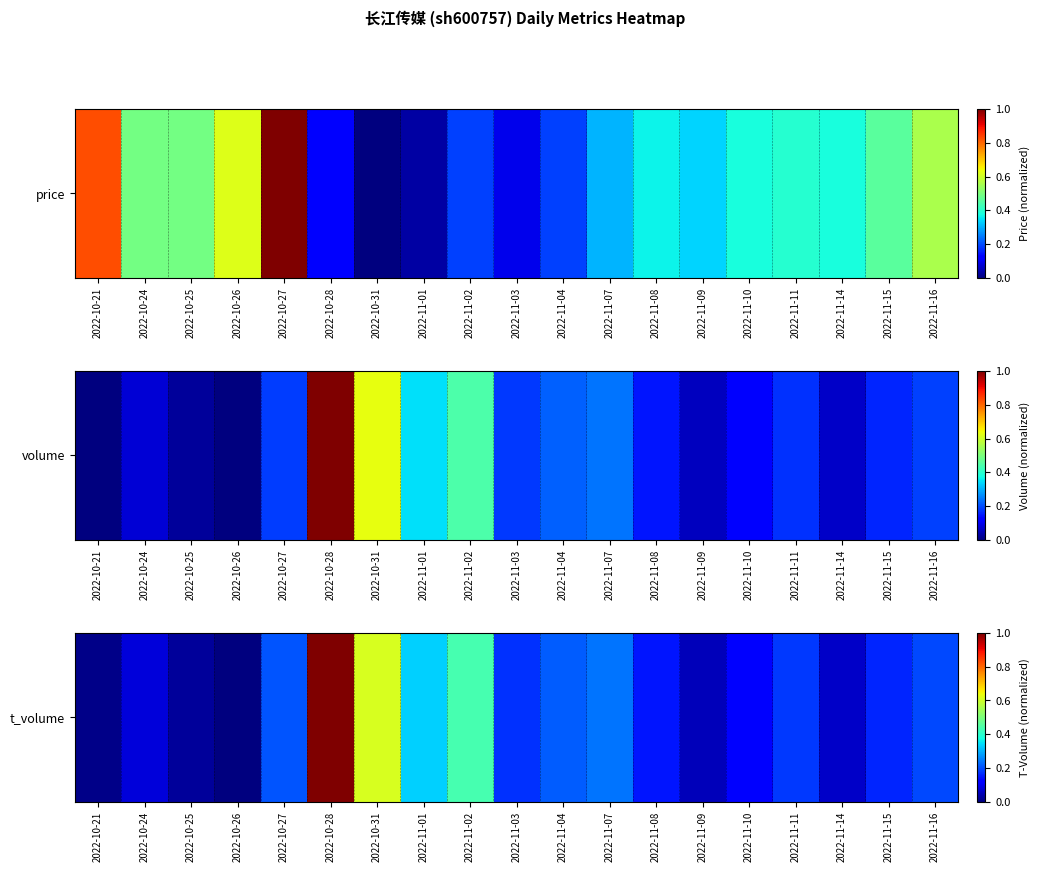

At which category does the chart reach its minimum across all series?

2022-10-26